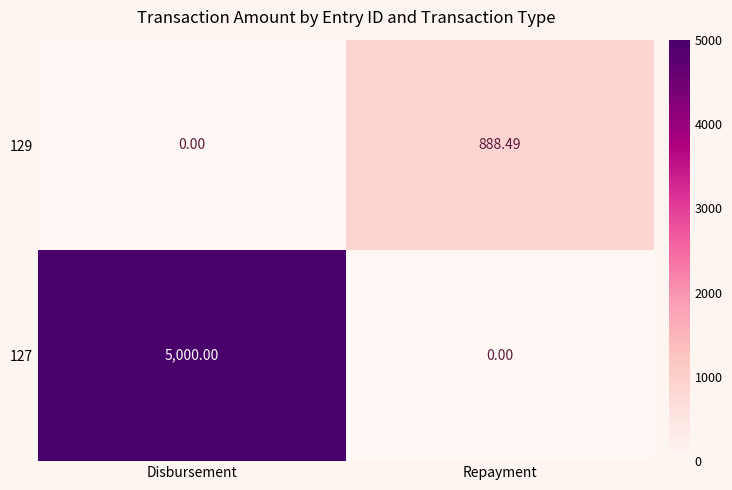

Which label corresponds to the largest value in the chart?

Disbursement